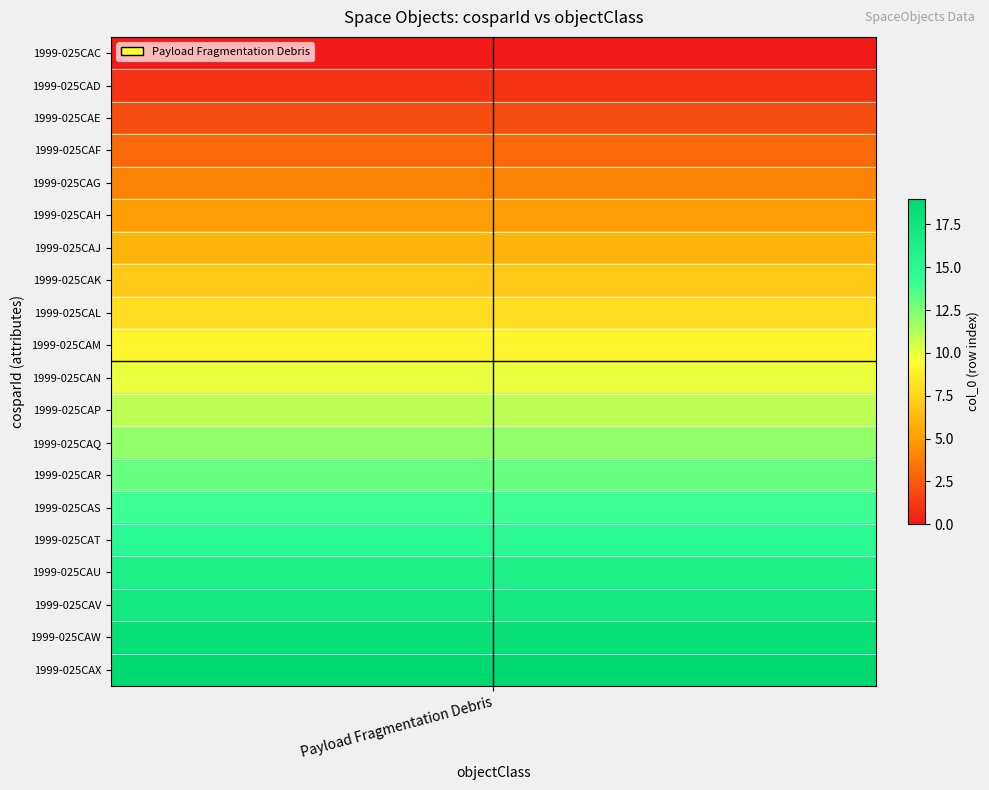

What is the difference between the second highest and second lowest values?

17